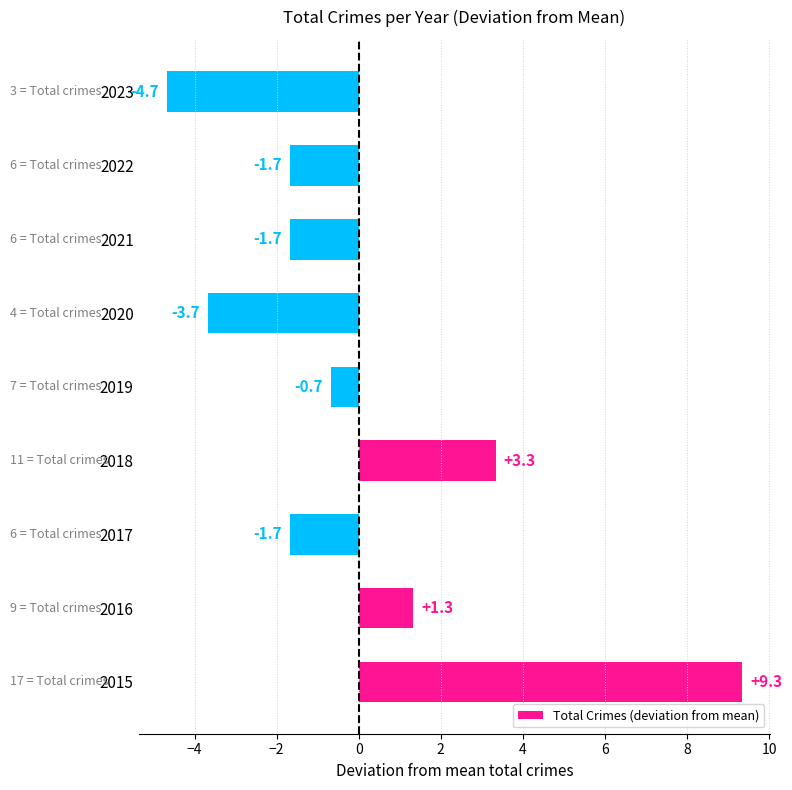

Are the bars horizontal?

Yes